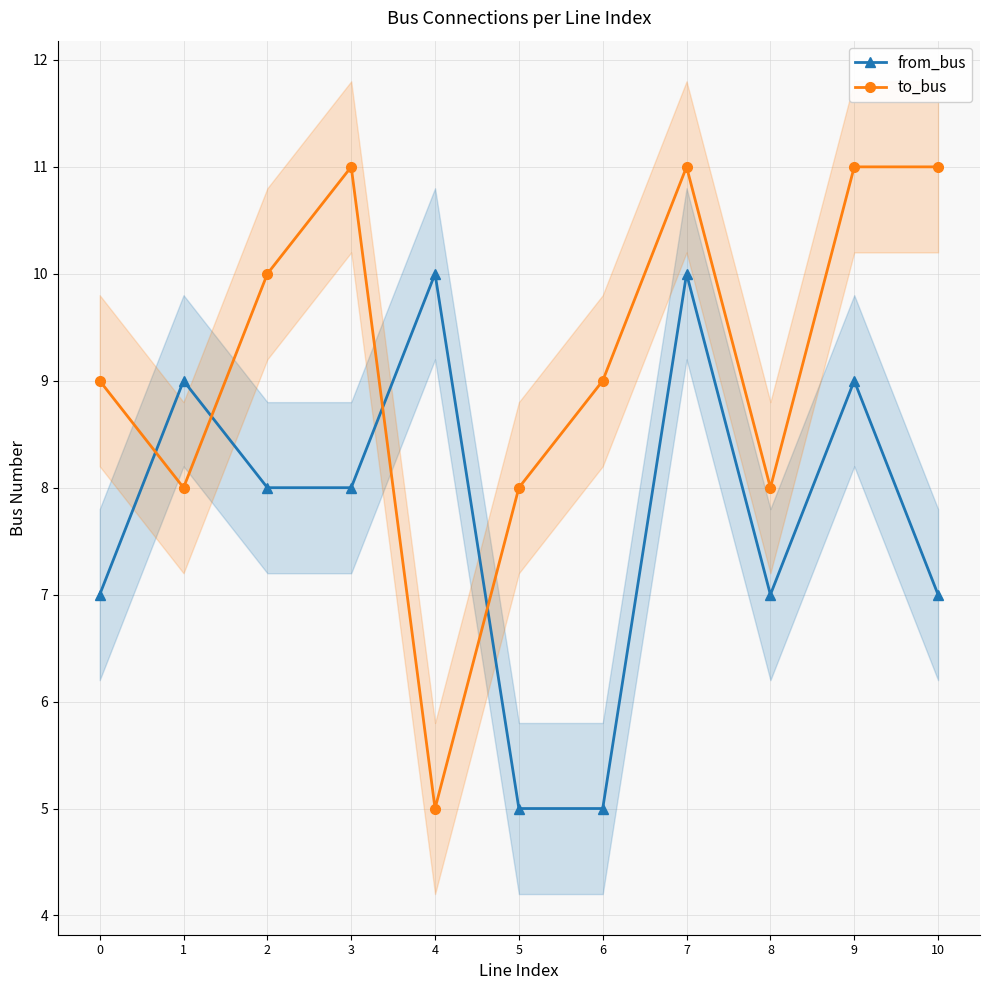

How many lines are shown in the chart?

2